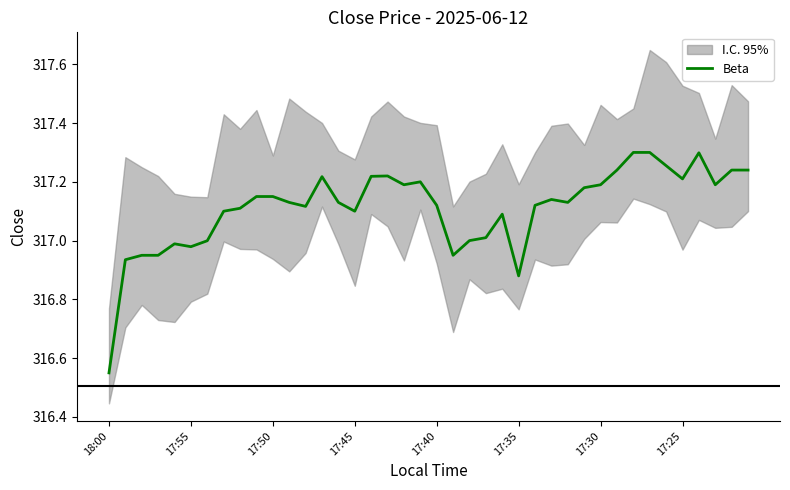

Where is Beta nearest to the value 316?

18:00